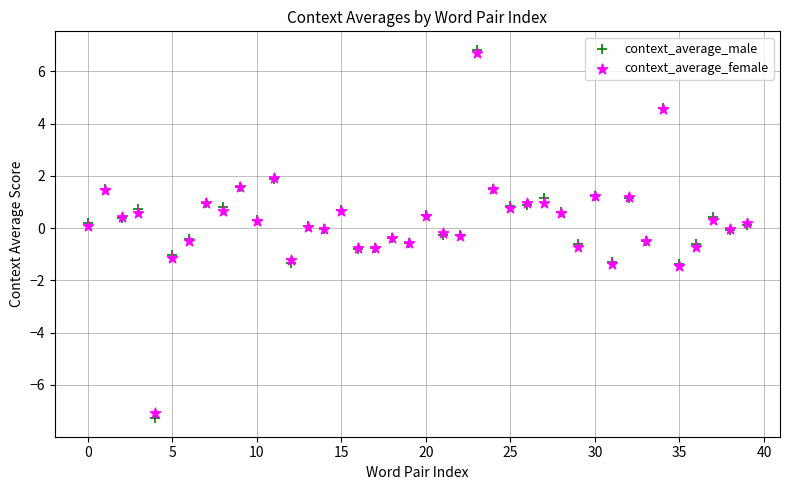

Which series has the widest spread of Y values?

context_average_male